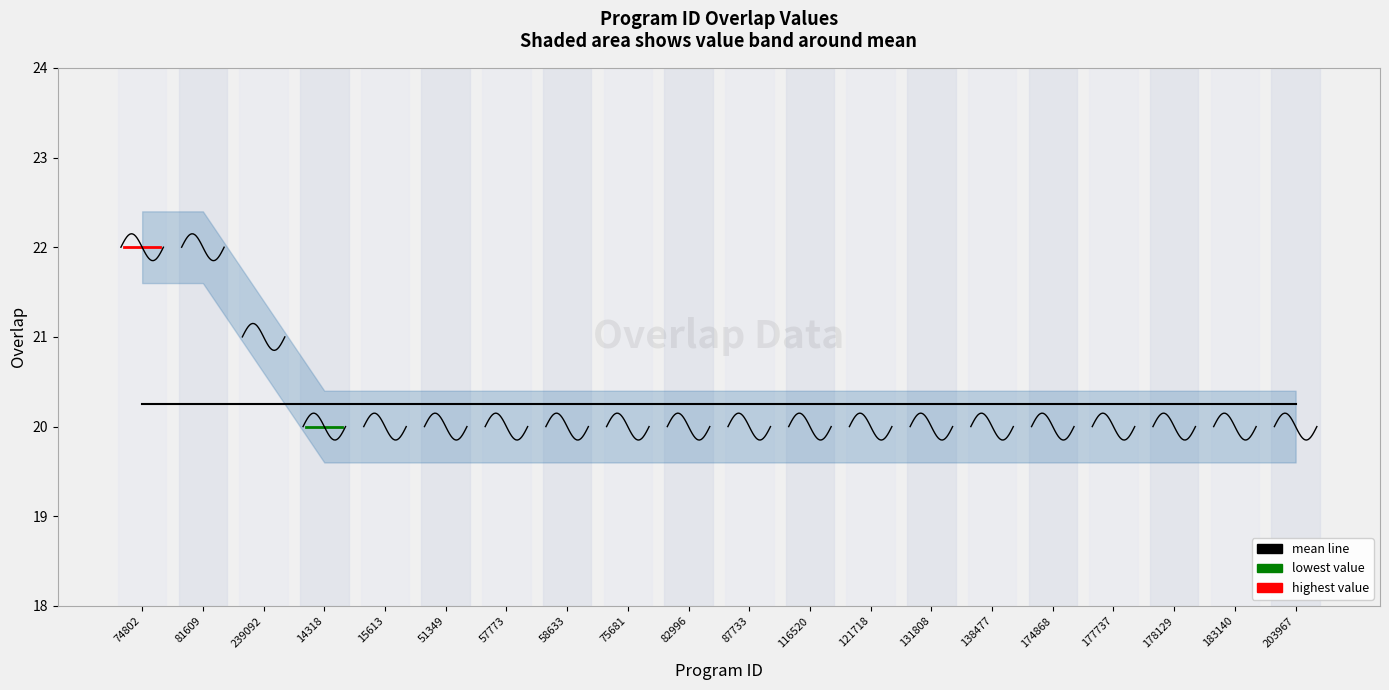

Does the chart display data point markers on the line(s)?

No